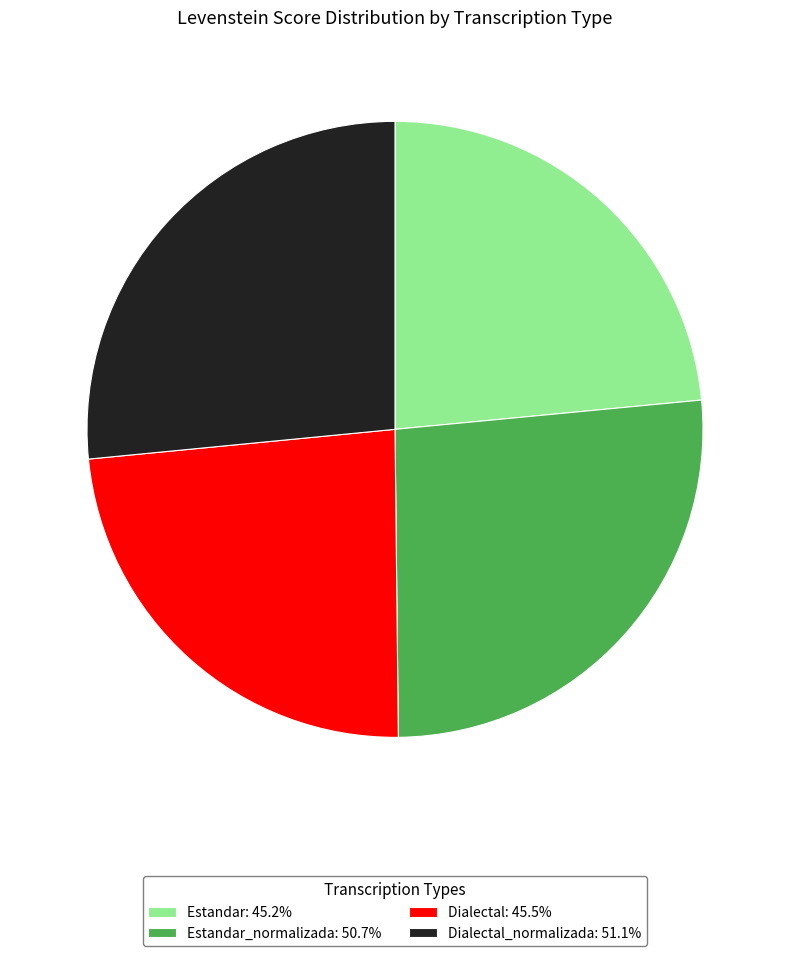

Count the number of slices in the pie.

4